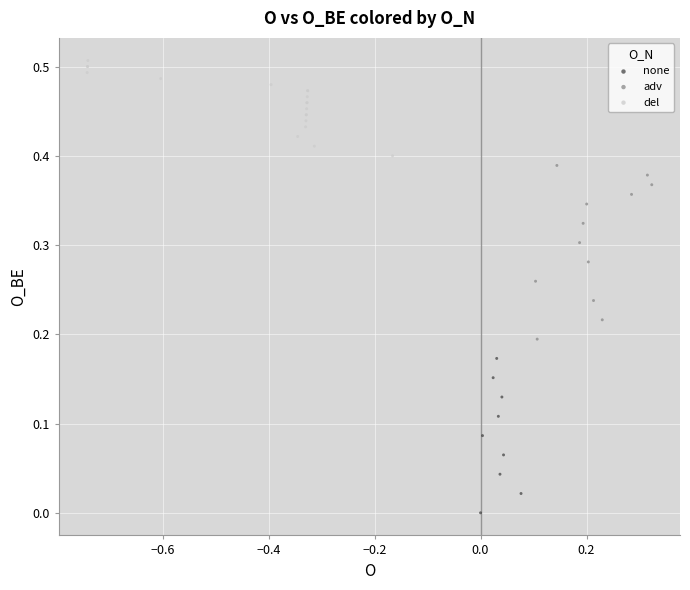

Which series has the widest spread of Y values?

adv